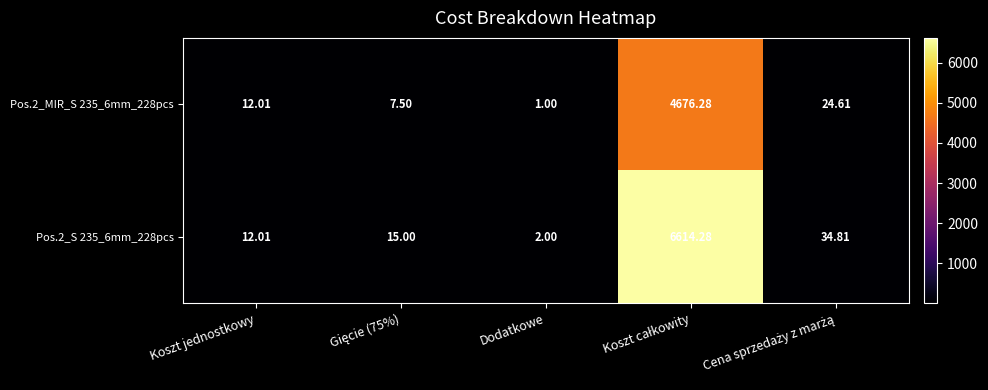

How many values in the Pos.2_S 235_6mm_228pcs series are below 15?

2